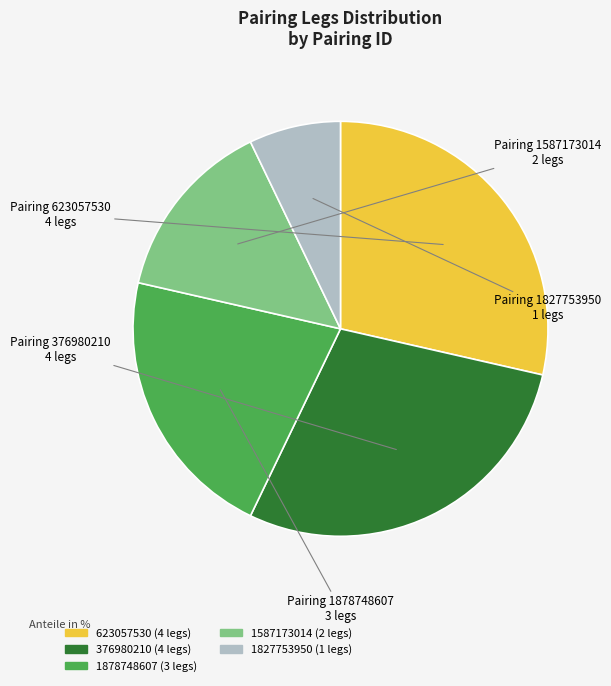

How many segments does this pie chart have?

5